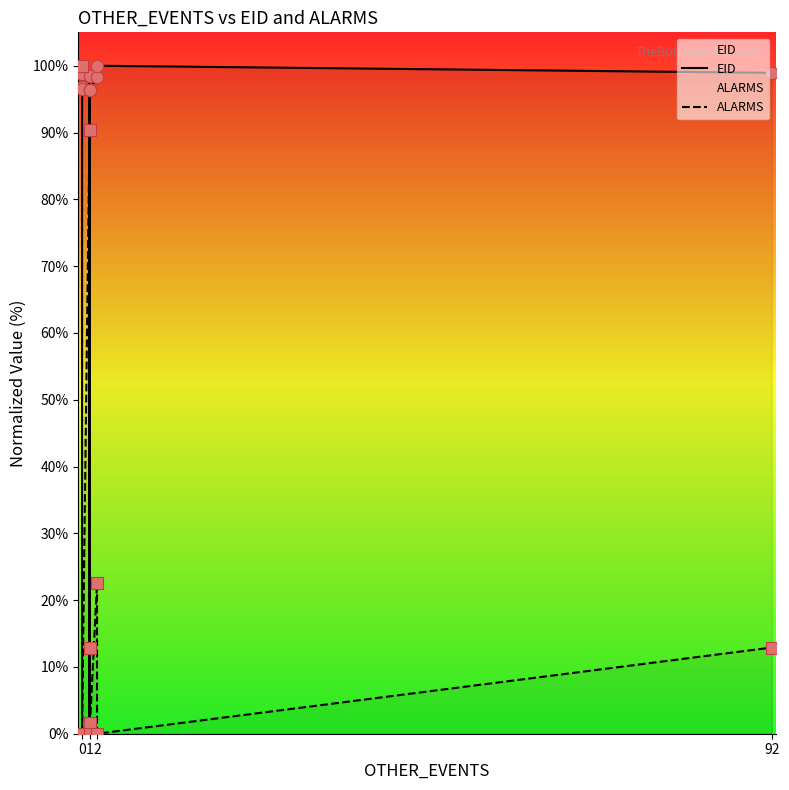

At which category is the sum across all series the highest?

1